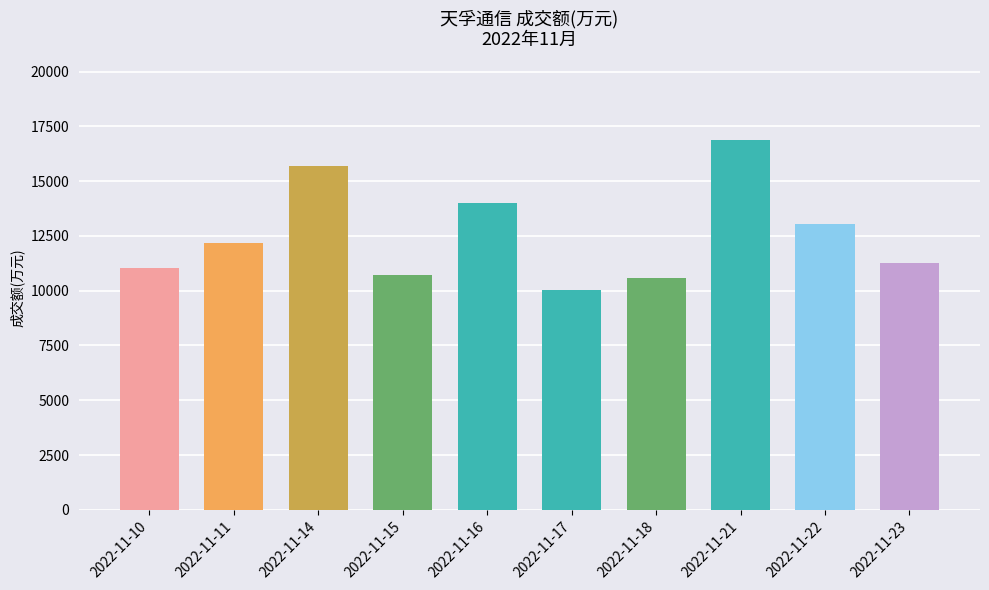

True or false: the data shows 12181 at 2022-11-11.

True